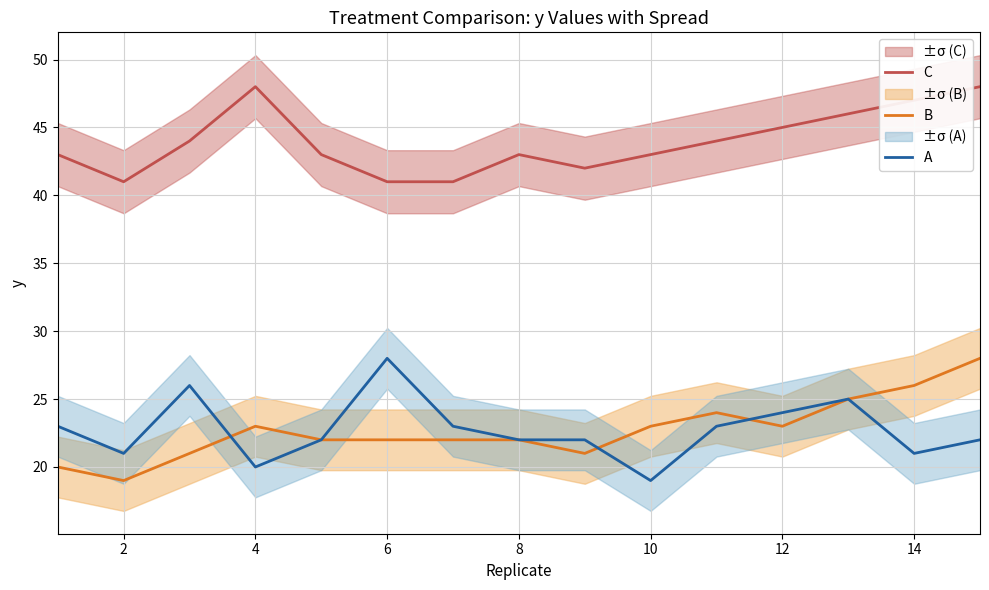

What is the difference between the maximum and second lowest values in the B series?

8